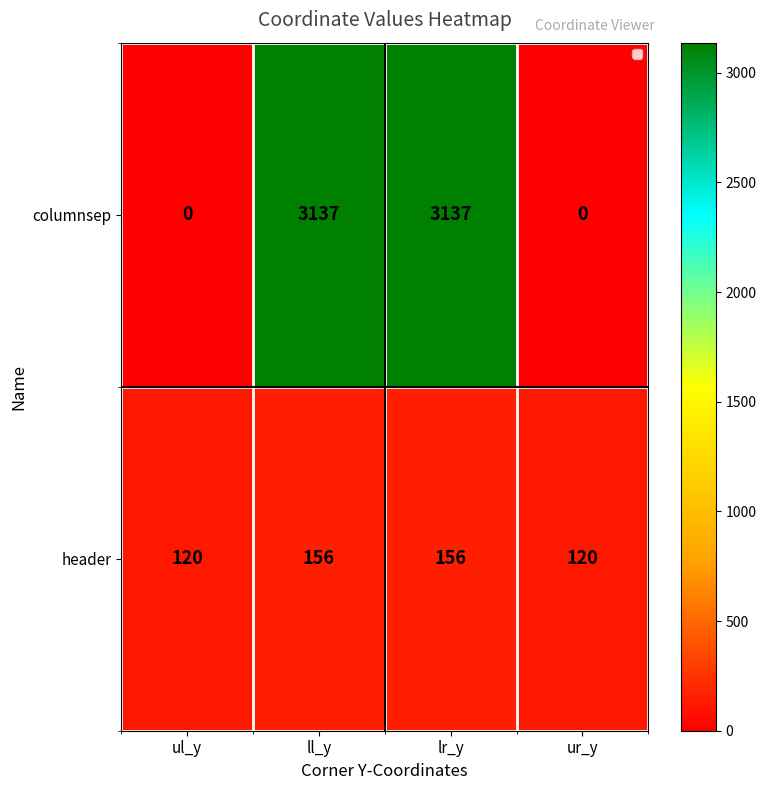

Which series has the largest range (max minus min)?

columnsep